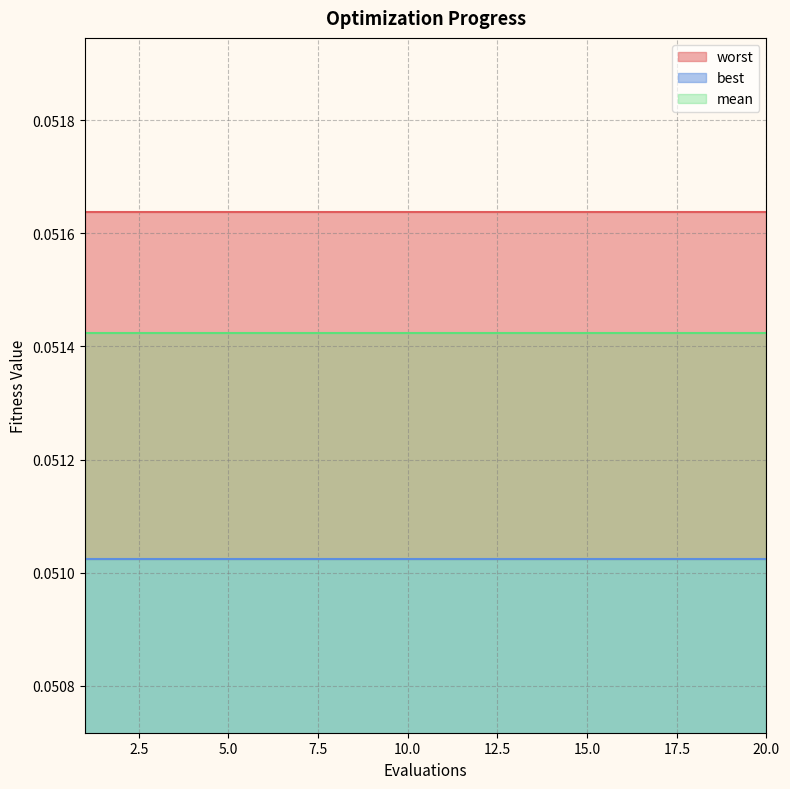

What are all the series names shown in the legend?

mean, best, worst